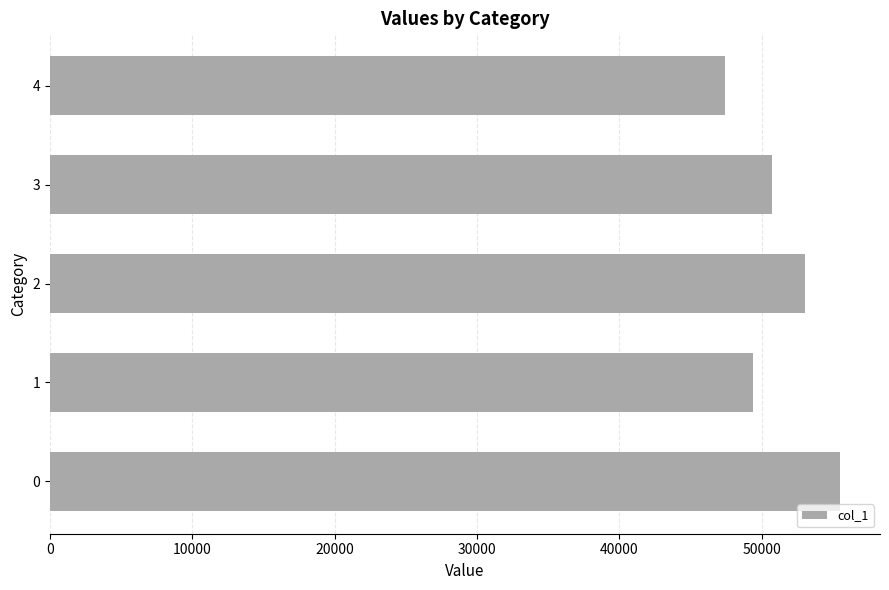

Rank the categories by value from lowest to highest.

4, 1, 3, 2, 0